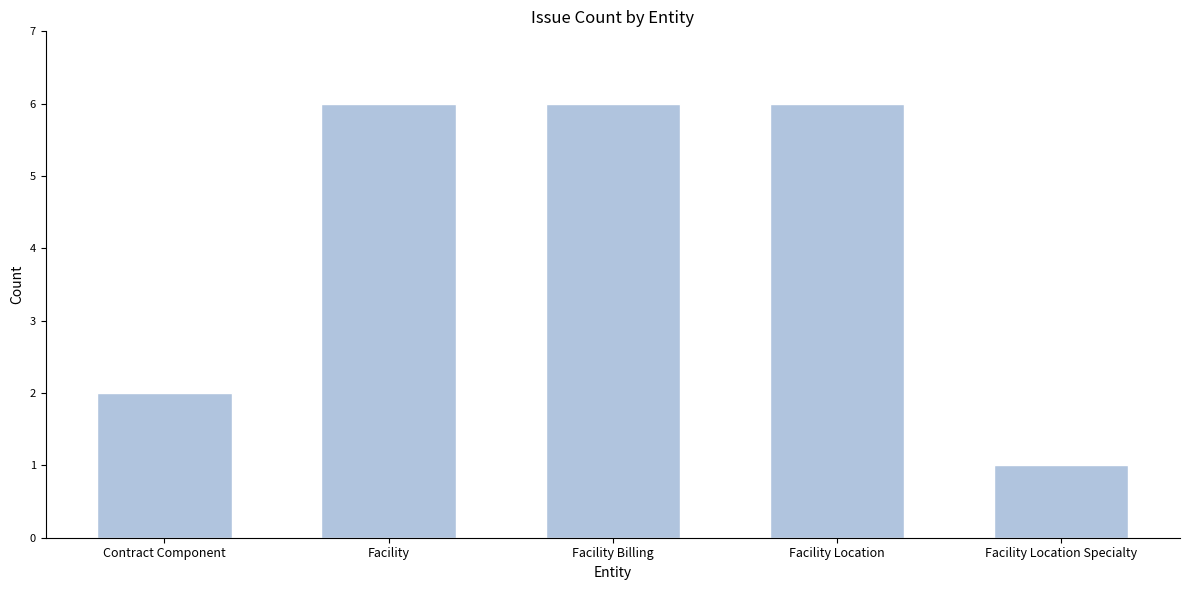

Reading left to right, transcribe all the data shown in this chart.

Contract Component=2	Facility=6	Facility Billing=6	Facility Location=6	Facility Location Specialty=1